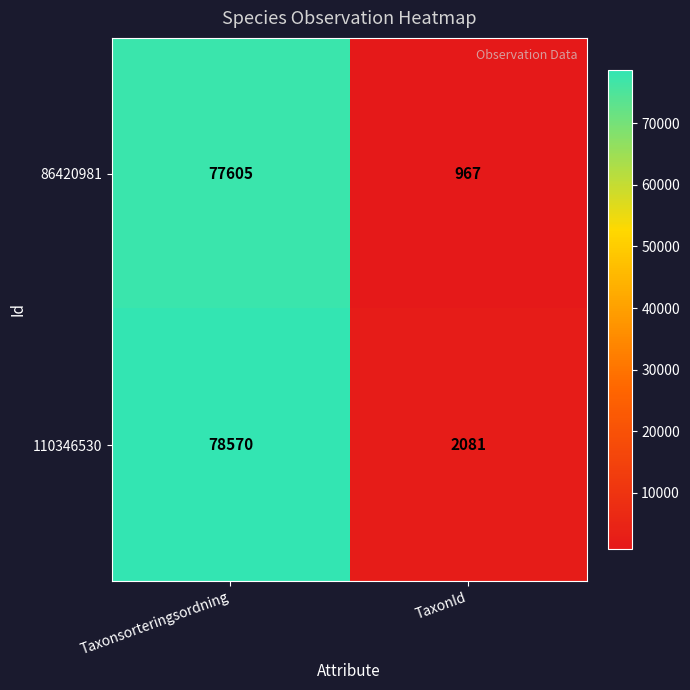

Which category has the lowest value across all series?

TaxonId